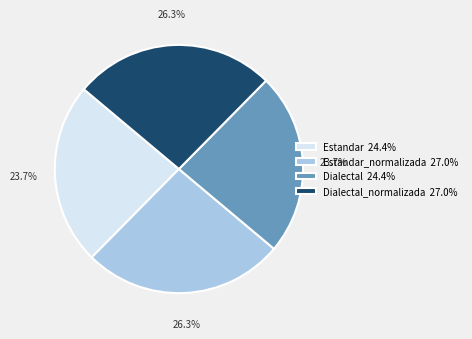

What portion of the pie excludes Estandar_normalizada 27.0%?

73.7%